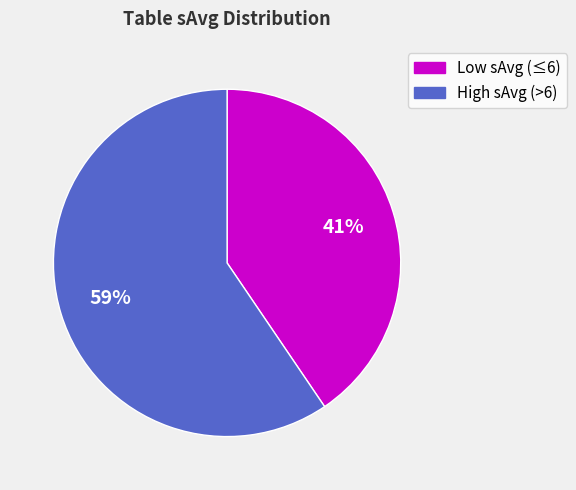

Is there any slice that represents more than half of the pie?

Yes